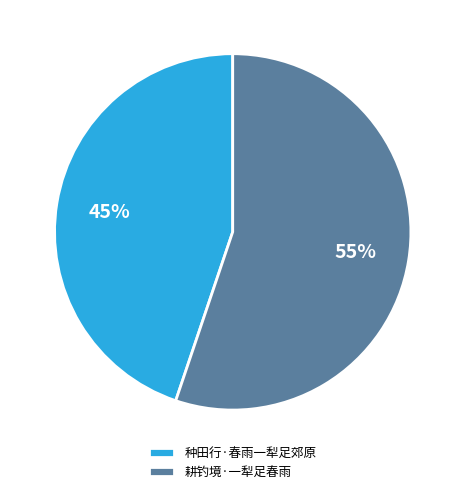

How many segments does this pie chart have?

2